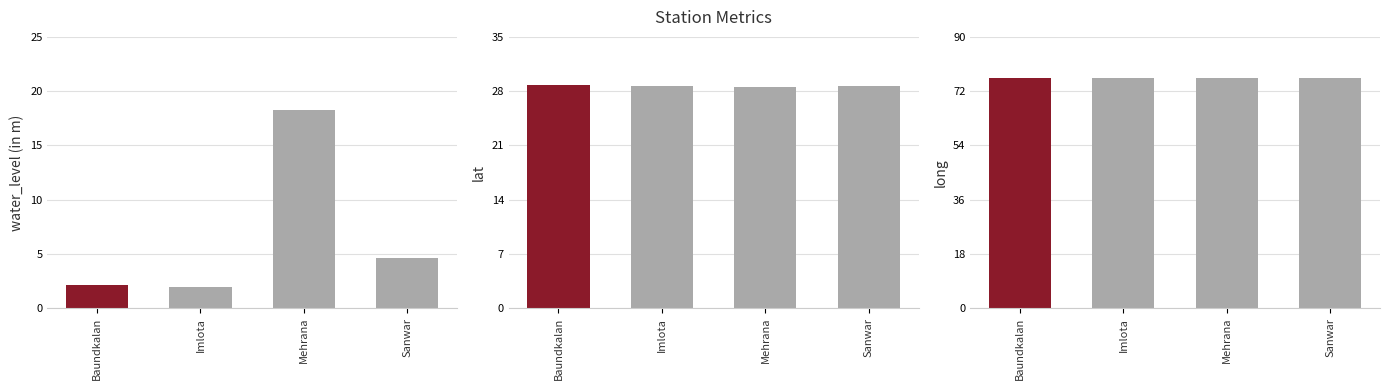

What is the difference between the second highest and second lowest values in the water_level (in m) series?

2.5